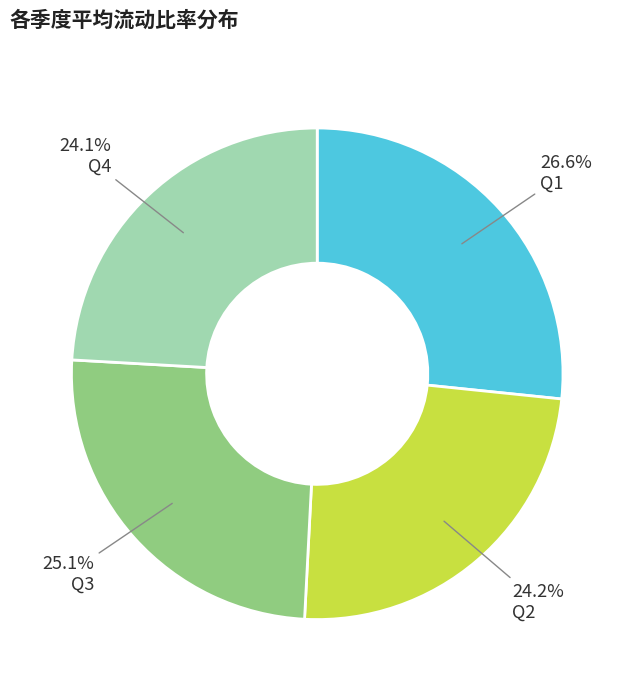

Is there any slice that represents more than half of the pie?

No